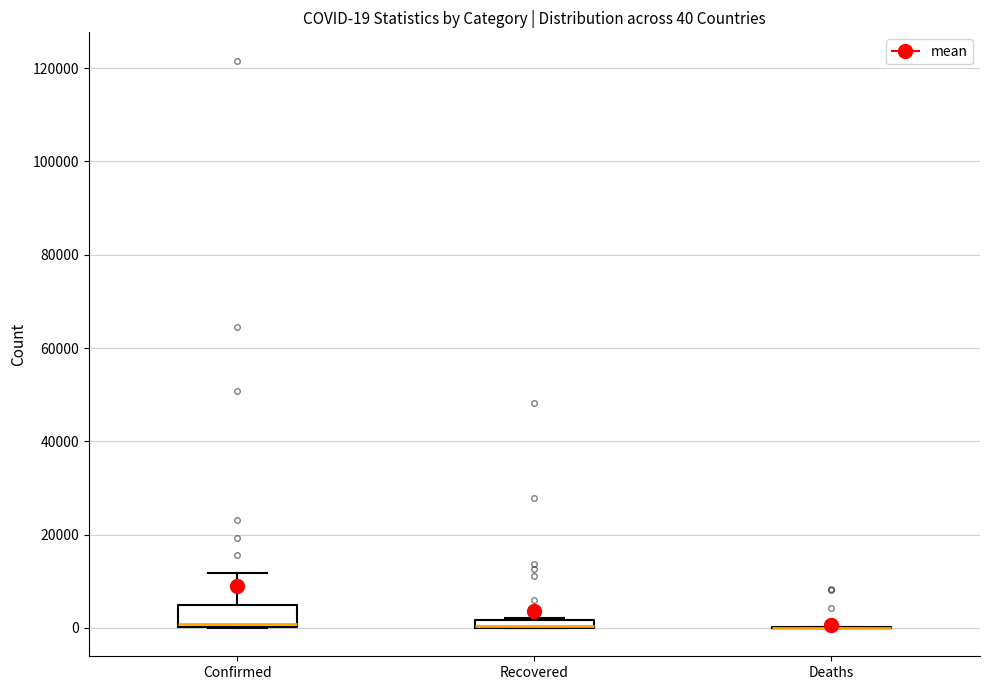

Comparing the boxes themselves (not the whiskers), which one is the tallest?

Confirmed